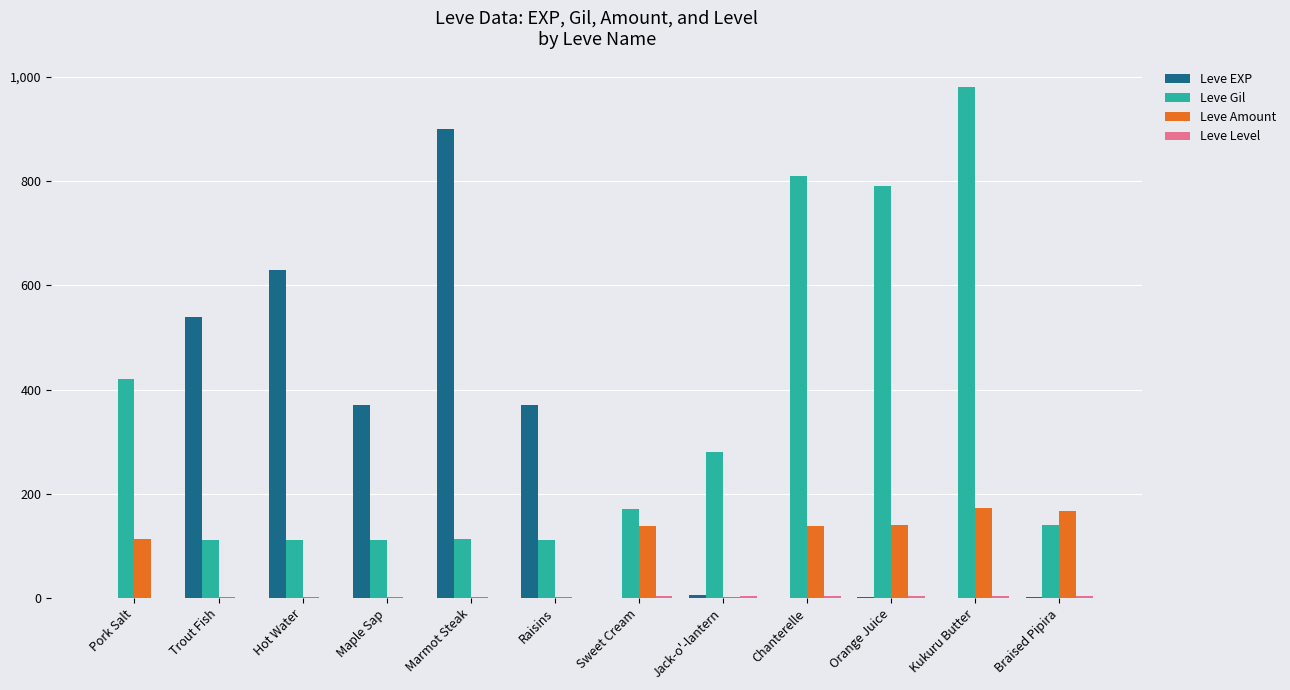

The value of Leve EXP at Marmot Steak is 1376. True or false?

False